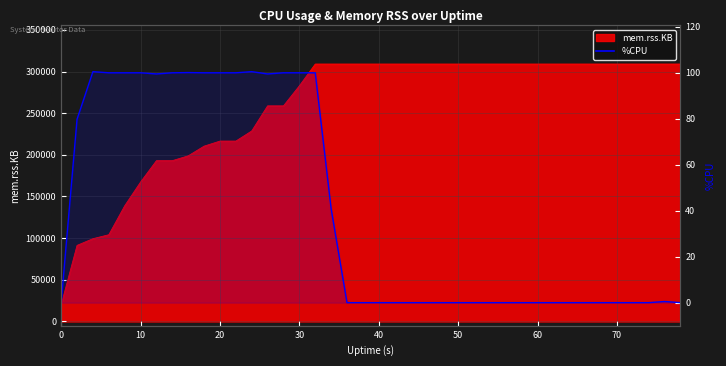

Reading left to right, extract all data points from this chart.

0.0	79.8	100.5	100.0	100.0	100.0	99.5	100.0	100.1	100.0	100.0	100.0	100.5	99.5	100.0	100.0	100.0	40.9	0.0	0.0	0.0	0.0	0.0	0.0	0.0	0.0	0.0	0.0	0.0	0.0	0.0	0.0	0.0	0.0	0.0	0.0	0.0	0.0	0.5	0.0